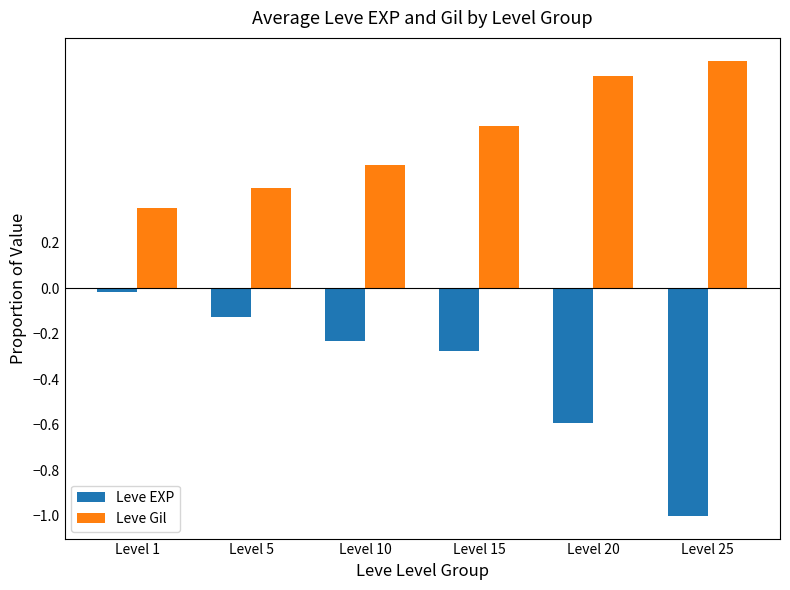

How many bars are there in each group?

2